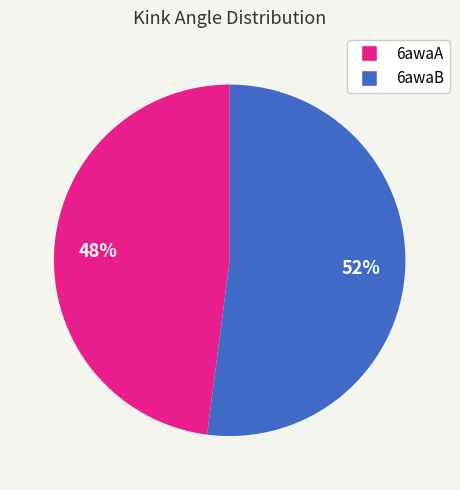

What percentage is the 6awaB slice, to the nearest percent?

52%